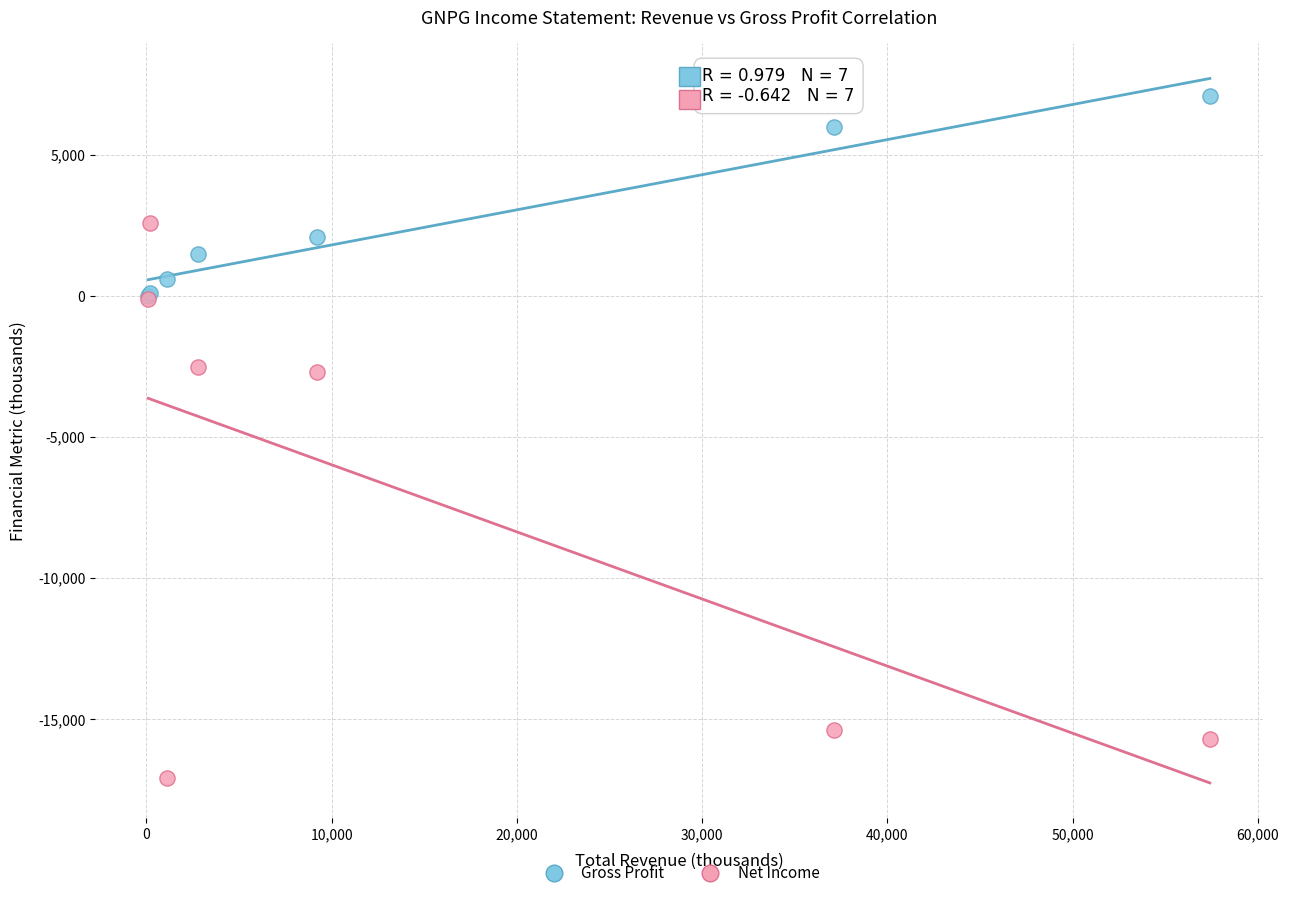

What are all the series names shown in the legend?

Gross Profit, Net Income